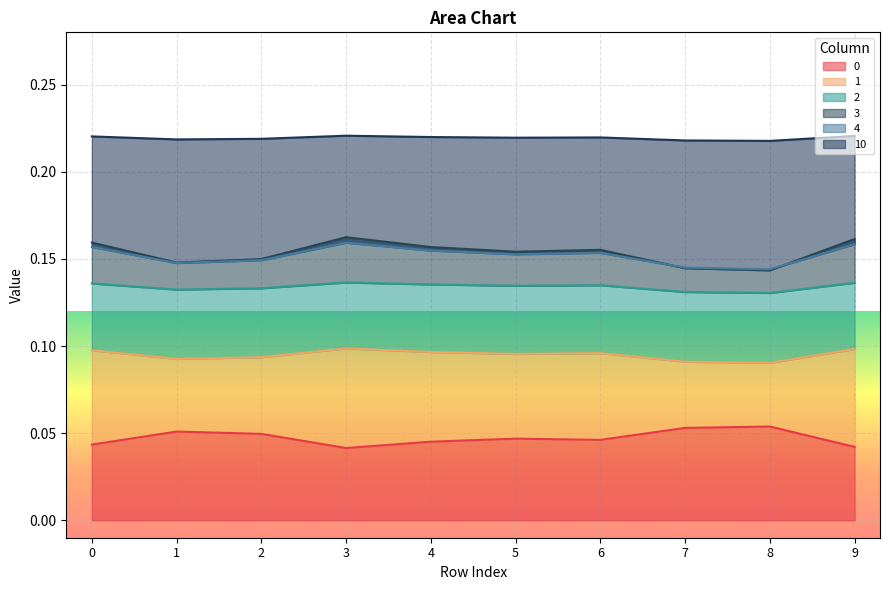

Rank the categories by 4 value from highest to lowest.

3, 9, 0, 4, 6, 5, 2, 1, 7, 8